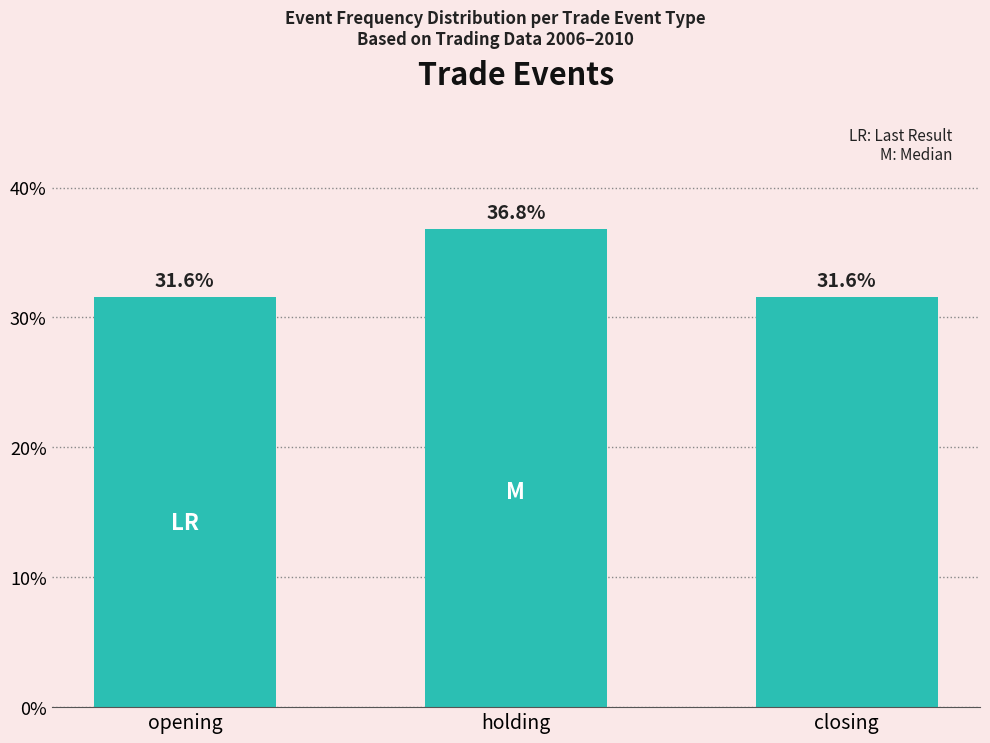

The chart shows a value of 31.6 at closing. True or false?

True